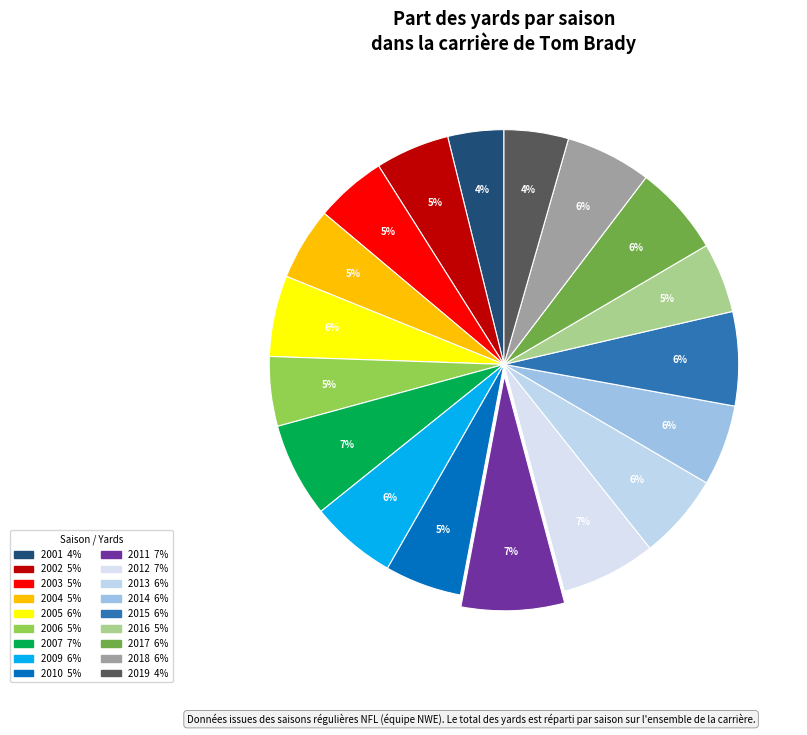

What is the ratio of the value at 2018 to the value at 2017?

1.0